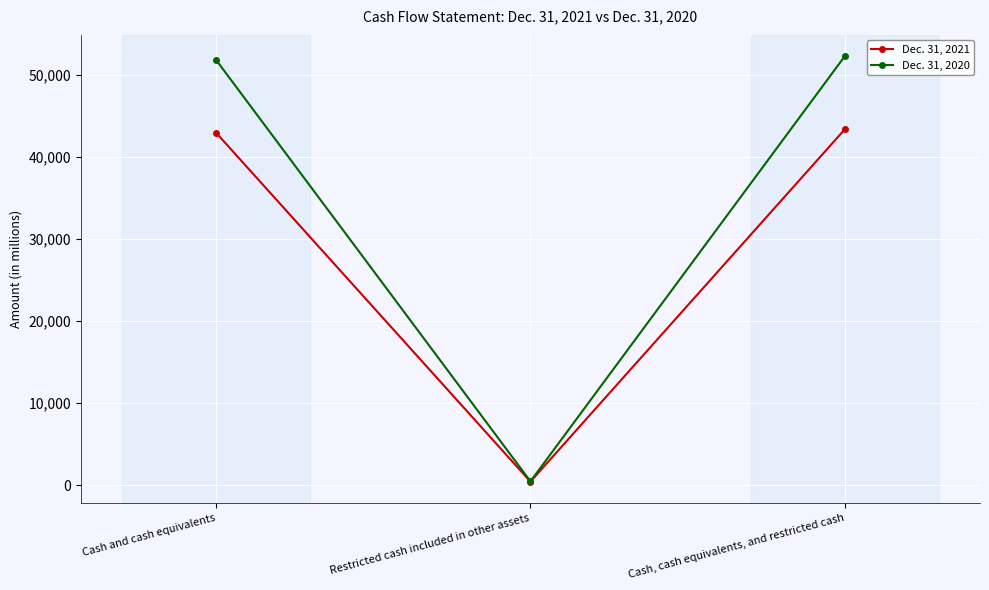

Rank the series by their average value, from highest to lowest.

Dec. 31, 2020, Dec. 31, 2021